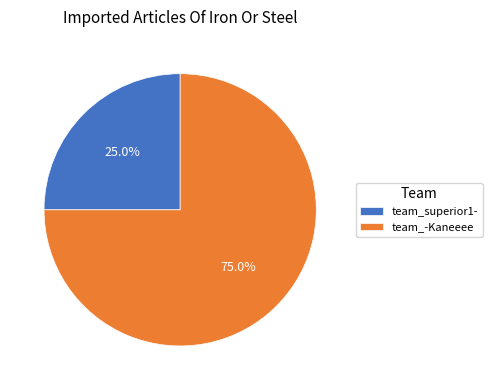

What is the largest slice in the pie chart?

team_-Kaneeee